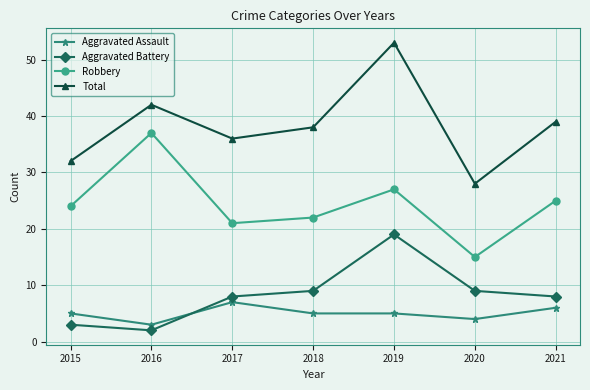

At which category does Aggravated Assault reach its first local peak?

2017